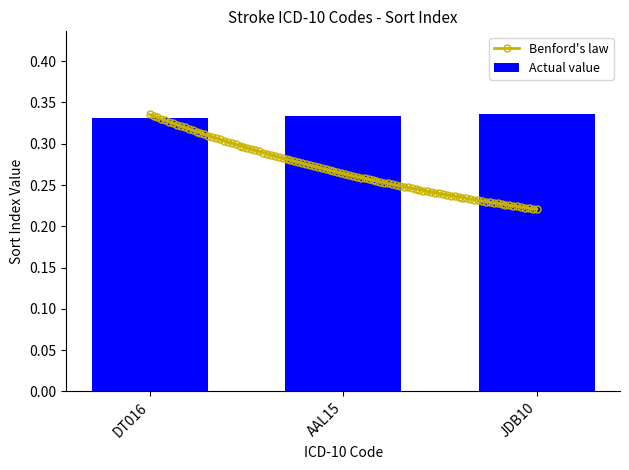

True or false: the data shows 0.2 at AAL15.

False